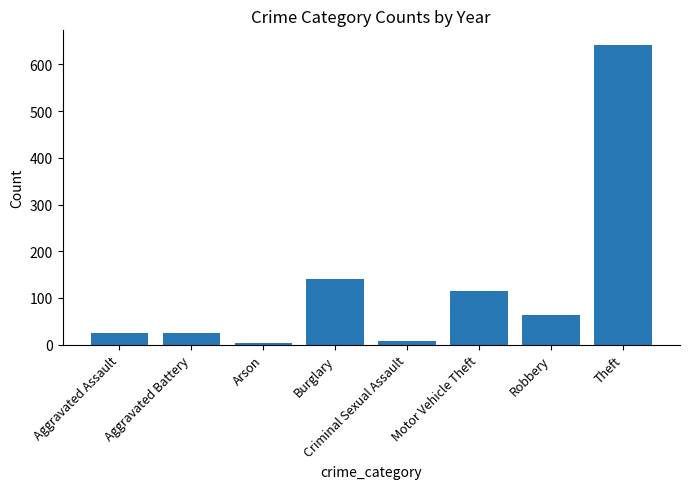

At which category does the chart reach its peak across all series?

Theft